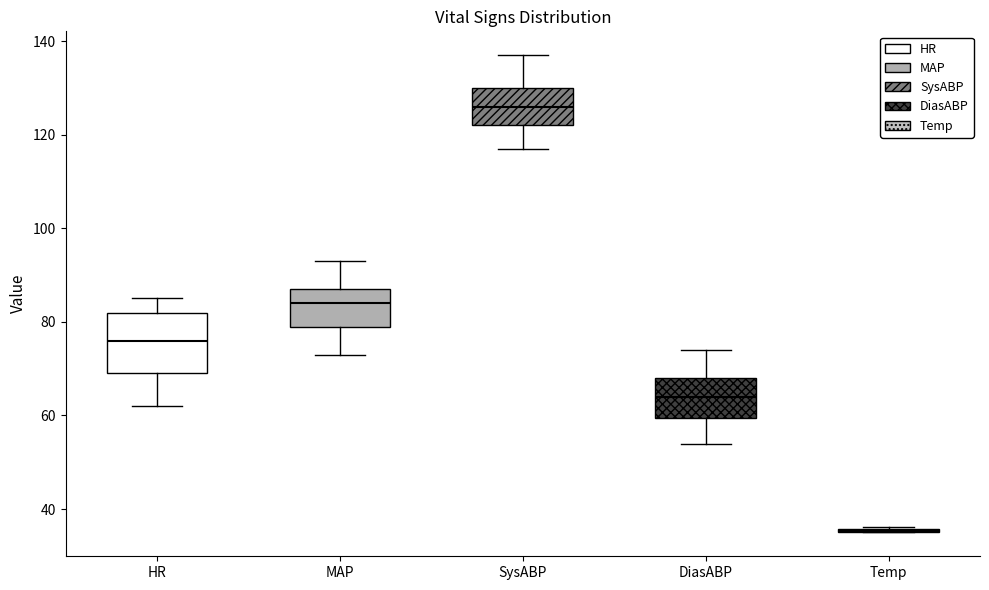

Reading left to right, read every box against the y-axis: the position of its median line, the range the box covers, and the ends of its whiskers. The values are not printed on the chart, so give them approximately, as read against the axis.

HR: median 76, box 70 to 82, whiskers 62 to 86
MAP: median 84, box 80 to 88, whiskers 74 to 94
SysABP: median 126, box 122 to 130, whiskers 118 to 138
DiasABP: median 64, box 60 to 68, whiskers 54 to 74
Temp: box collapsed to a line at 36, whiskers 36 to 36